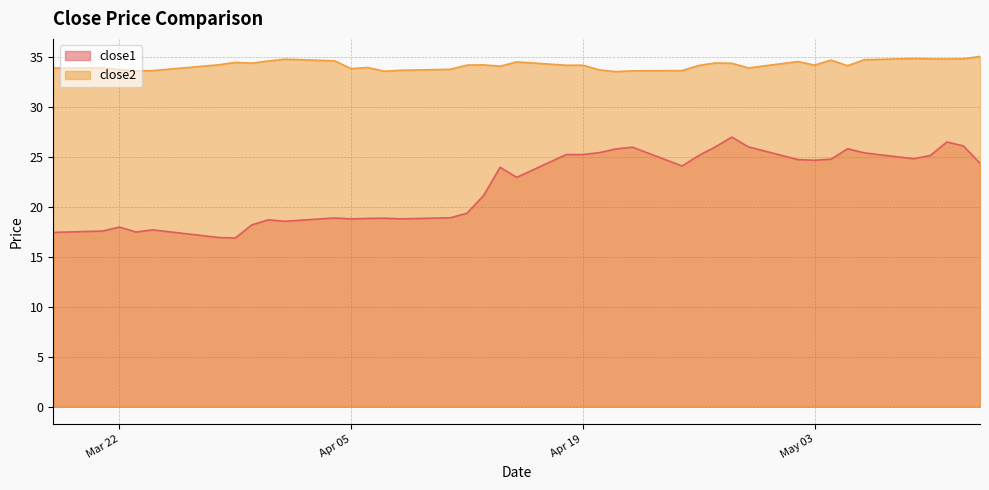

What is the label of the 14th point from the left?

2016-04-07